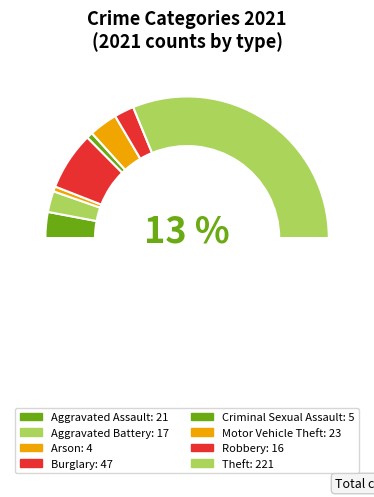

Rank the categories by value from highest to lowest.

Theft, Burglary, Motor Vehicle Theft, Aggravated Assault, Aggravated Battery, Robbery, Criminal Sexual Assault, Arson